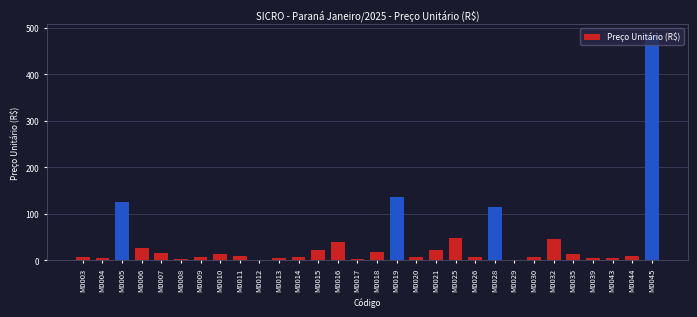

Which label corresponds to the largest value in the chart?

M0045